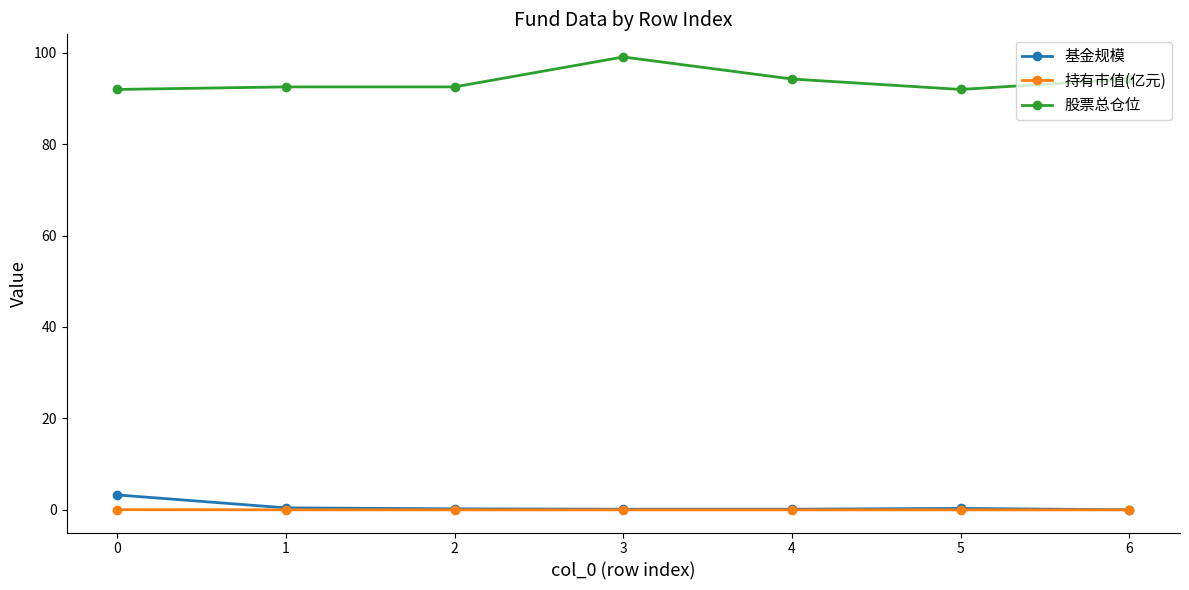

Between 4 and 5, which series saw the biggest shift?

股票总仓位